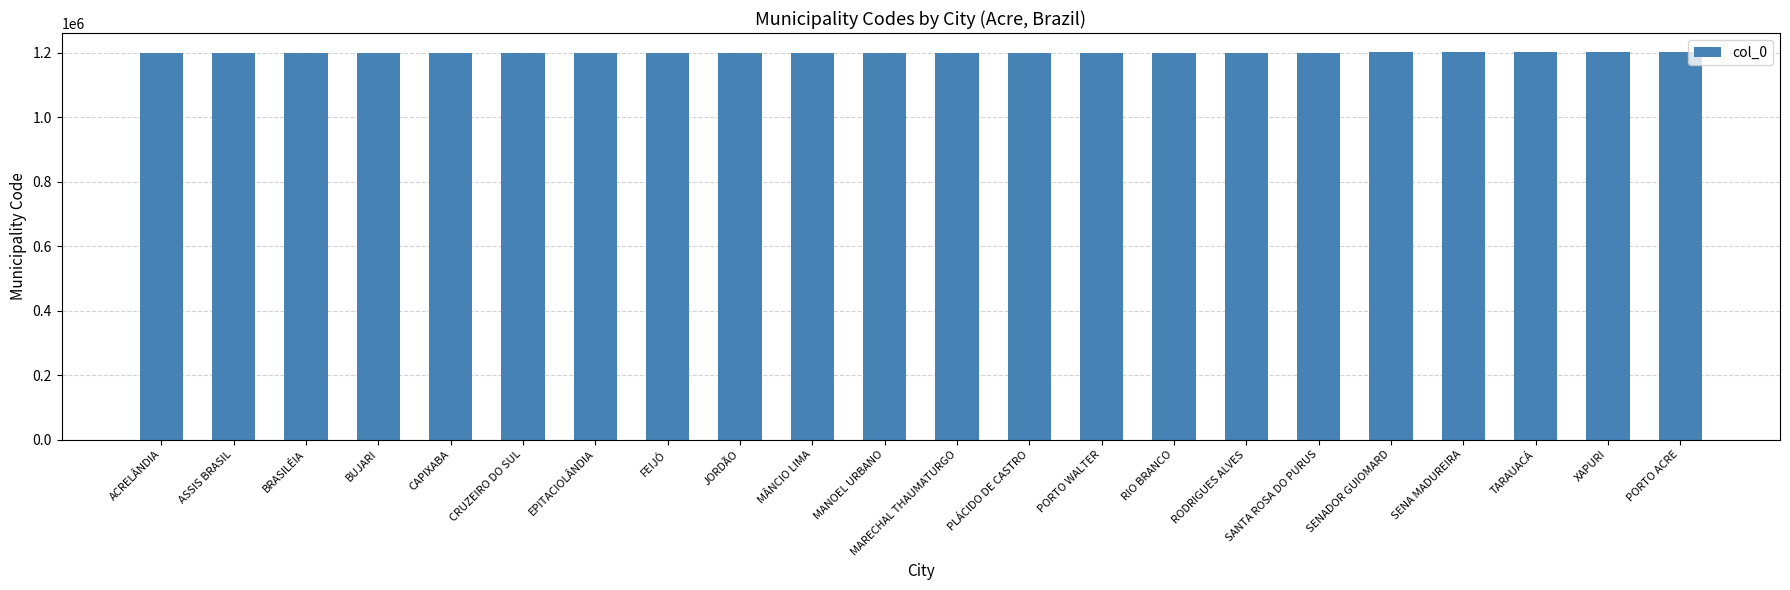

What is the change in value from MANOEL URBANO to RIO BRANCO?

+57